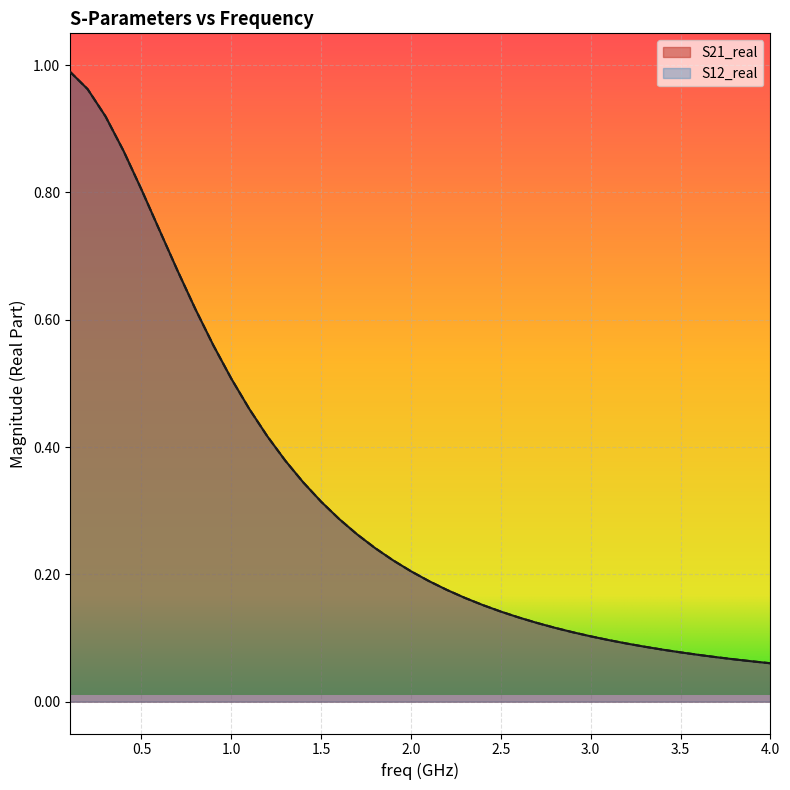

Does the chart display data point markers on the line(s)?

No